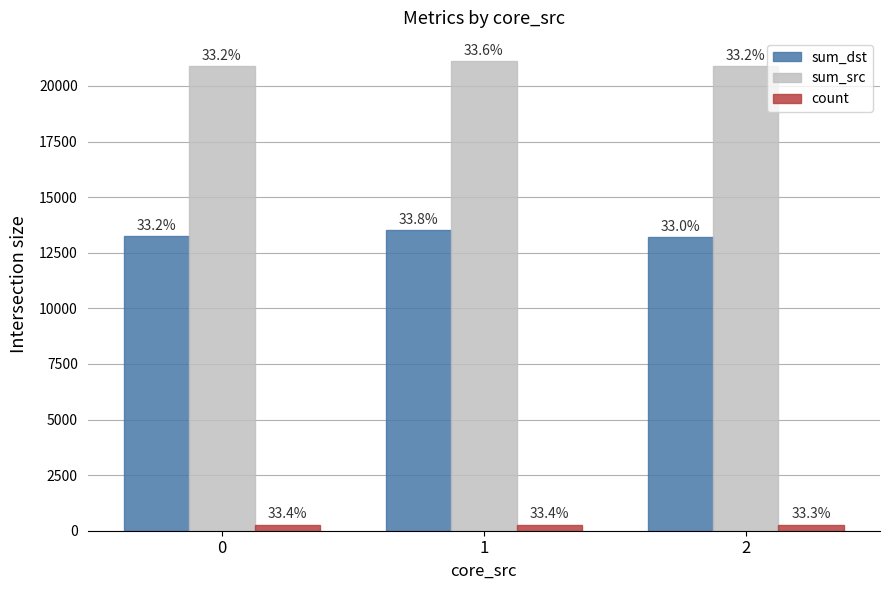

What are all the series names shown in the legend?

sum_dst, sum_src, count